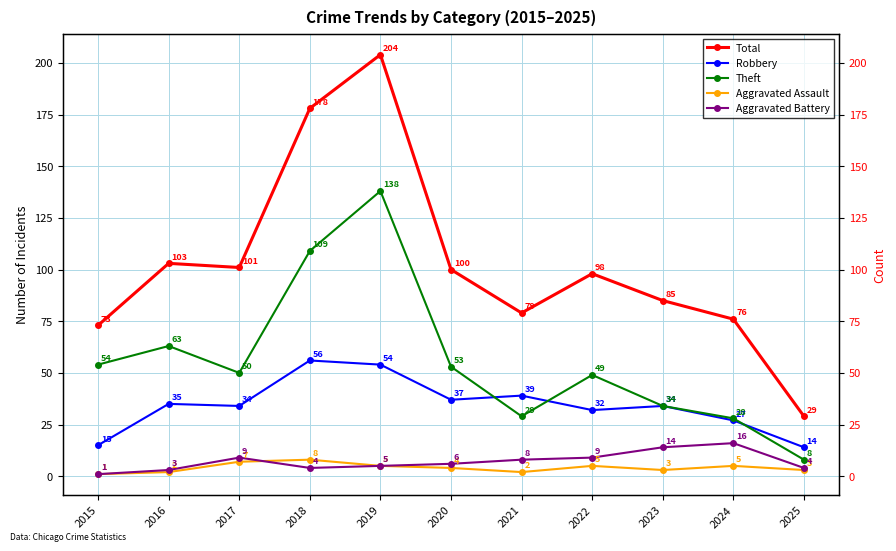

In Total, how many points are higher than both neighbors (excluding endpoints)?

3